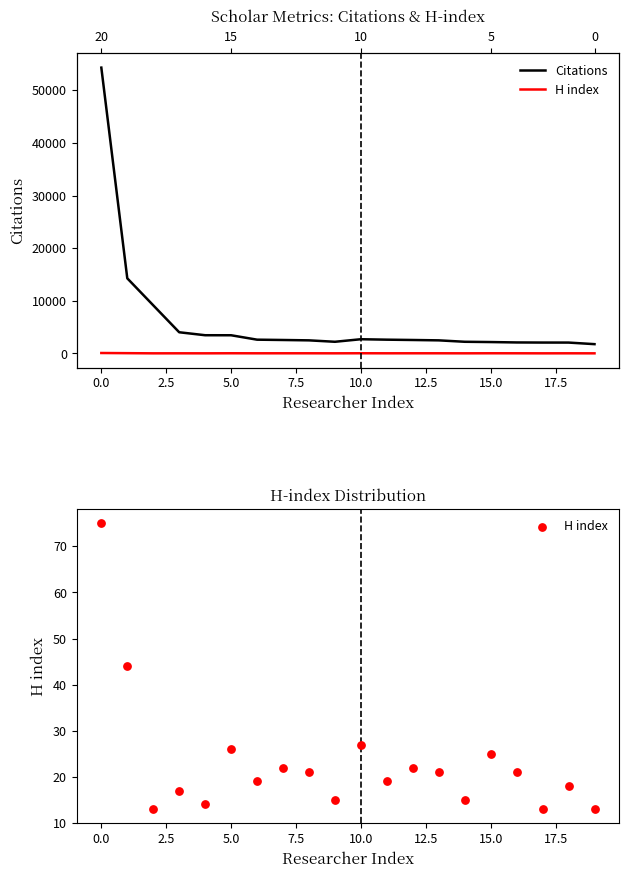

At how many categories does at least one series exceed 29421?

1